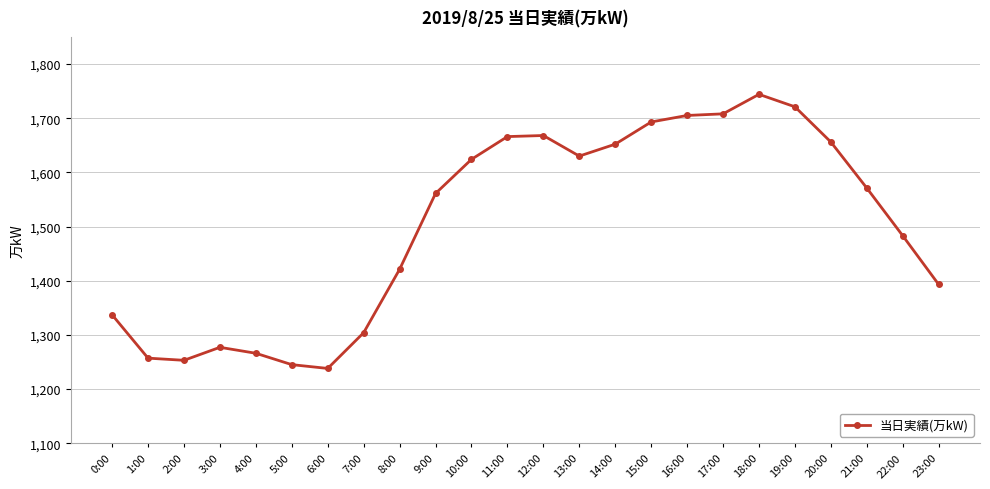

Which has a higher value, 10:00 or 3:00?

10:00